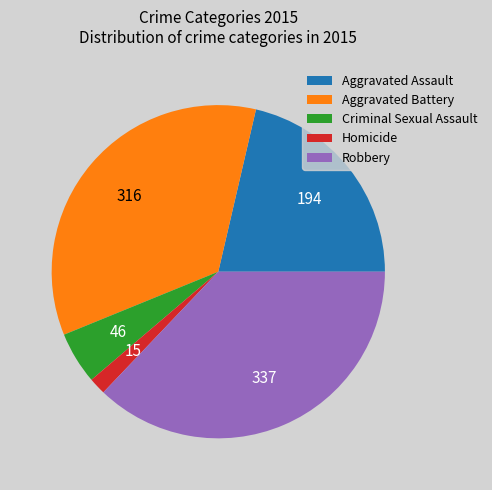

Does any single category account for the majority?

No